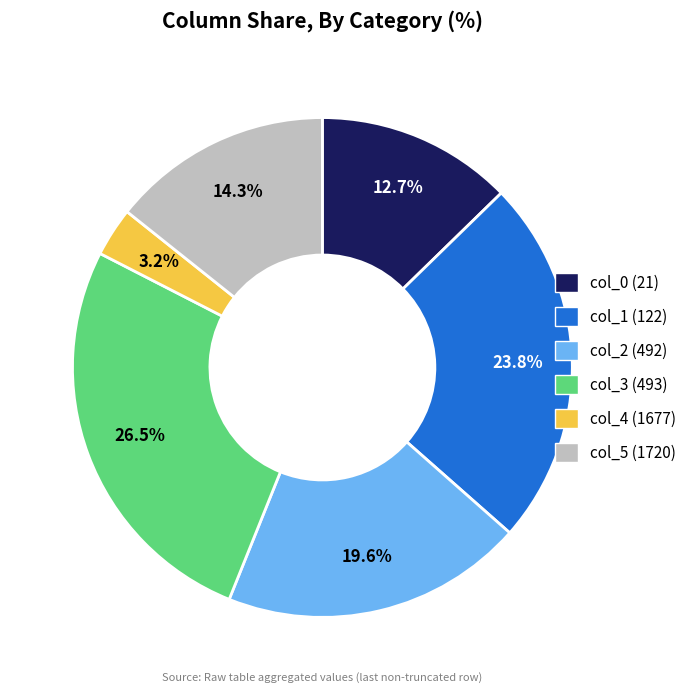

How many slices are in this pie chart?

6